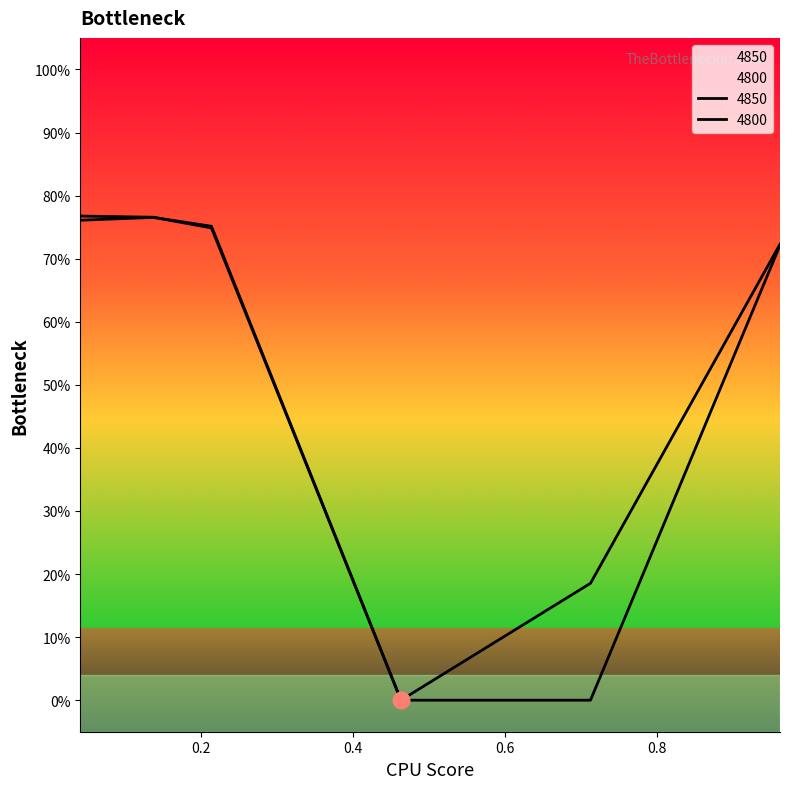

Rank the series by their maximum value, from highest to lowest.

4850, 4800